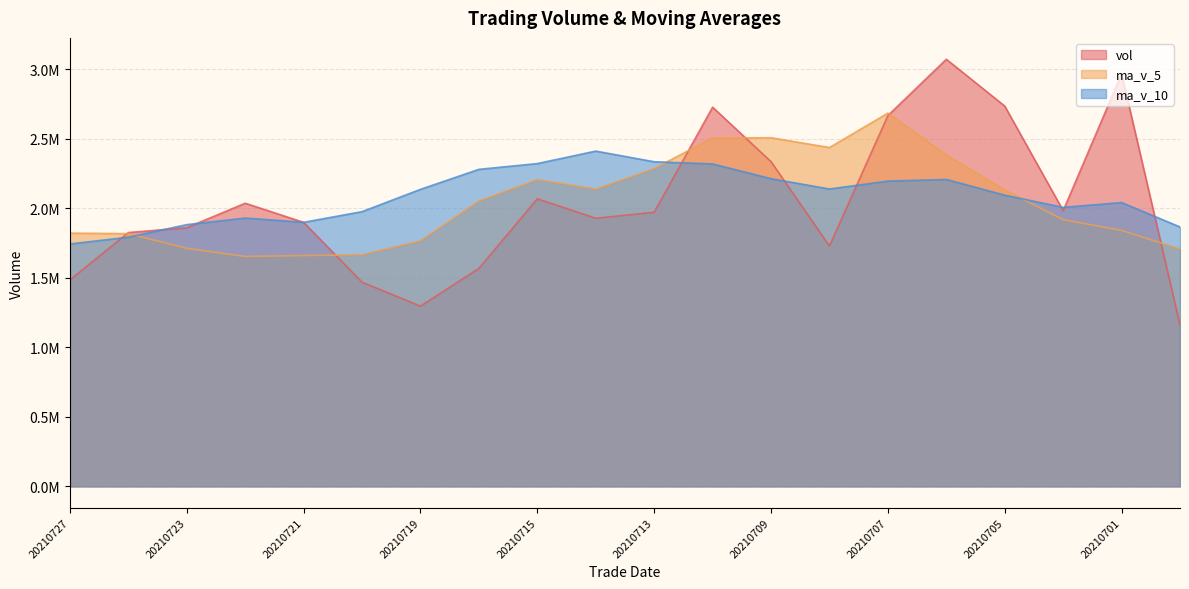

What is the value of the vol point at the 16th from the left?

3070461.0